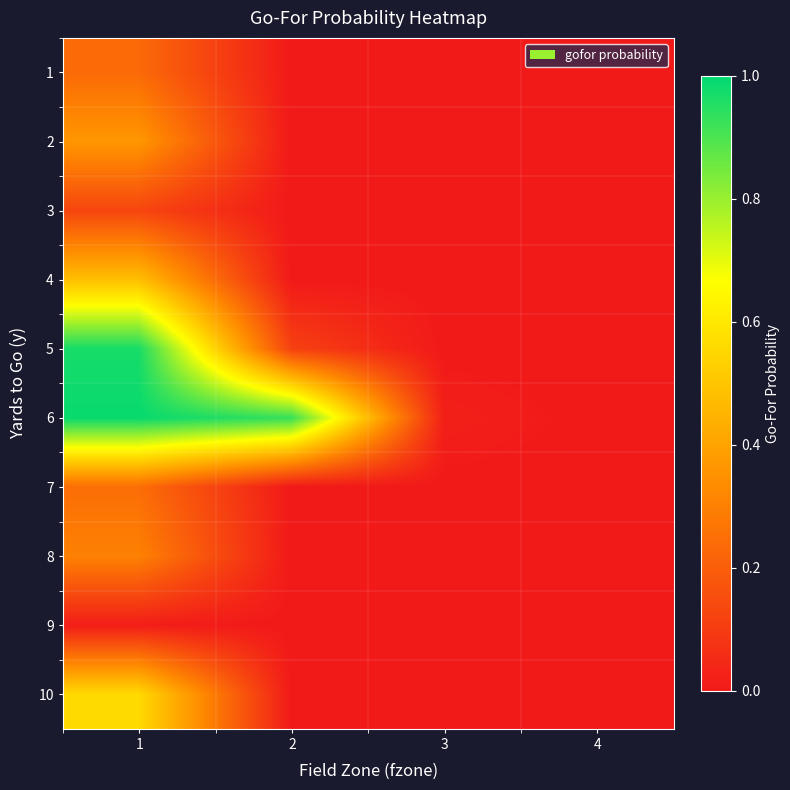

List the series in order of their peak value, highest first.

6, 5, 10, 4, 2, 8, 7, 1, 3, 9